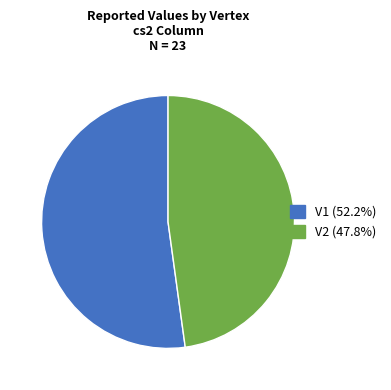

Rank the categories by value from lowest to highest.

V2, V1